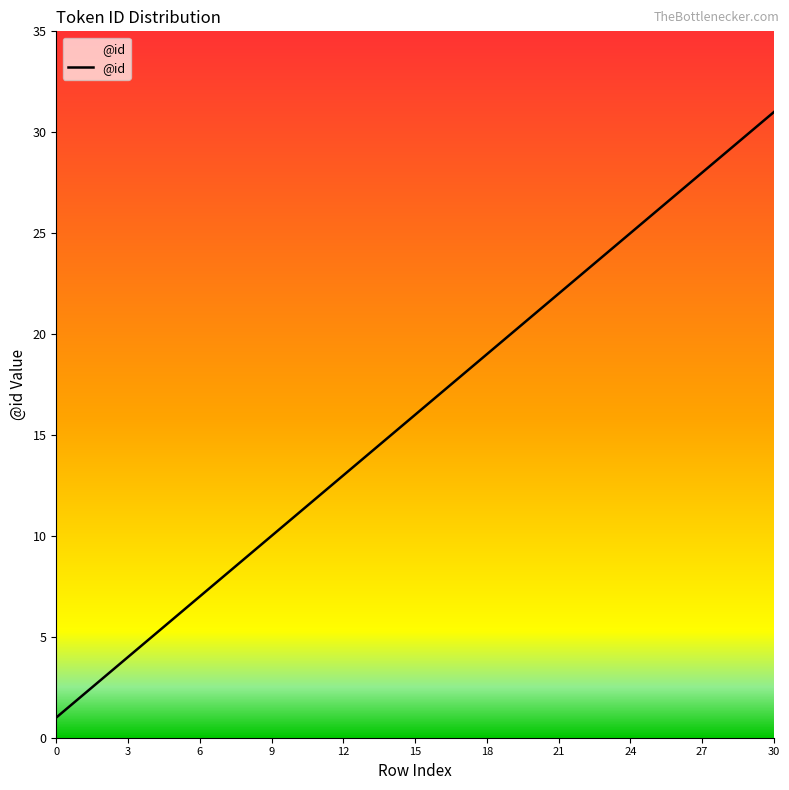

What is the maximum value shown in the chart?

31